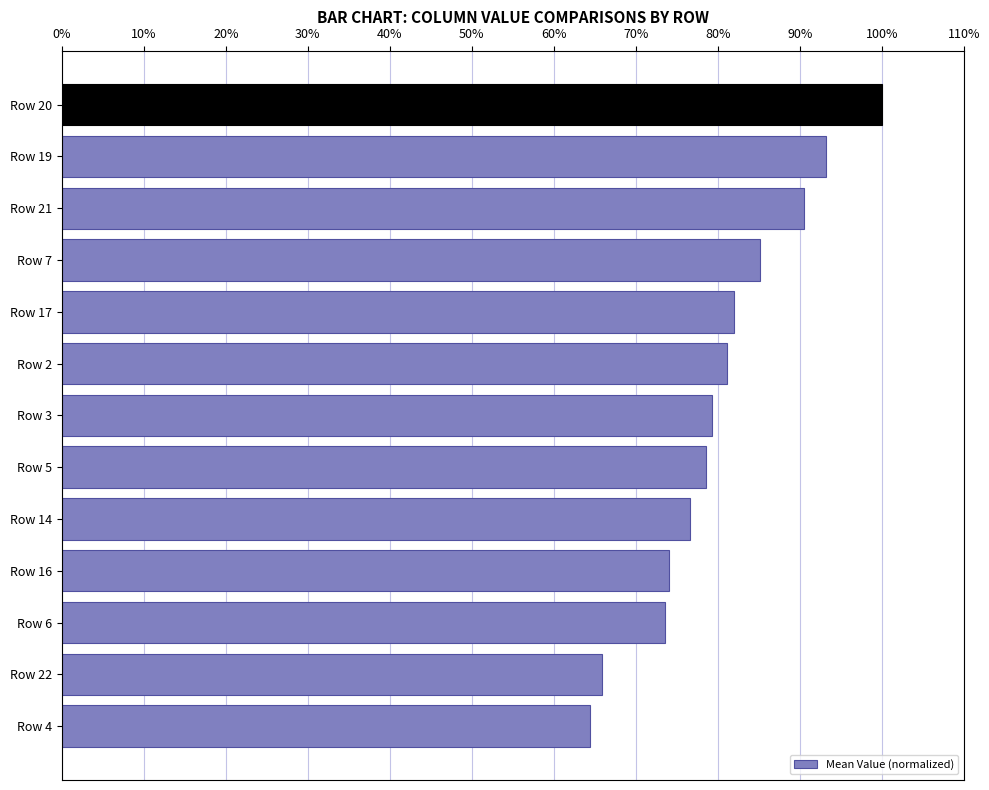

True or false: the data shows 93.2 at Row 19.

True